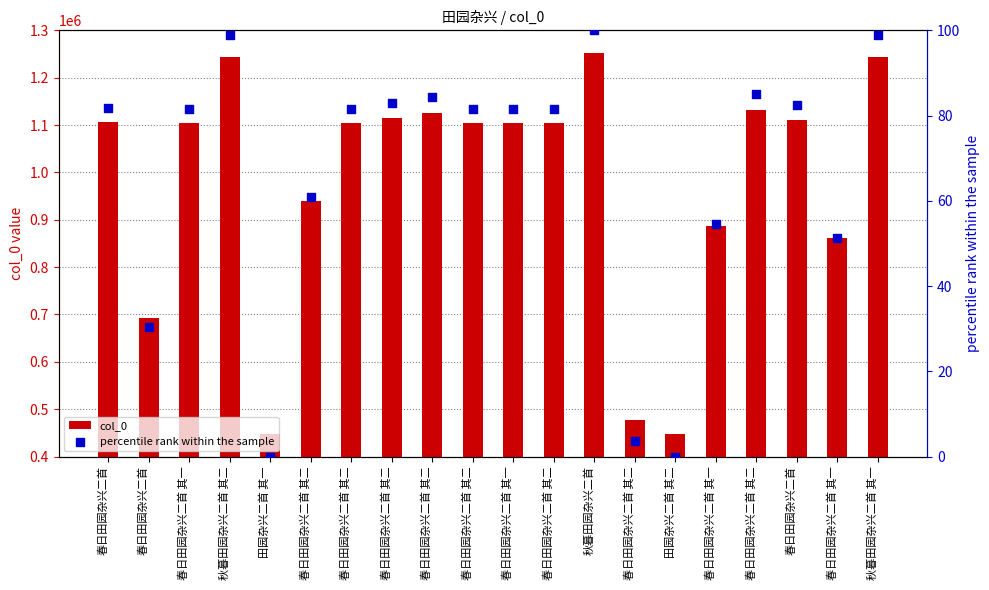

What are all the series names shown in the legend?

col_0, percentile rank within the sample